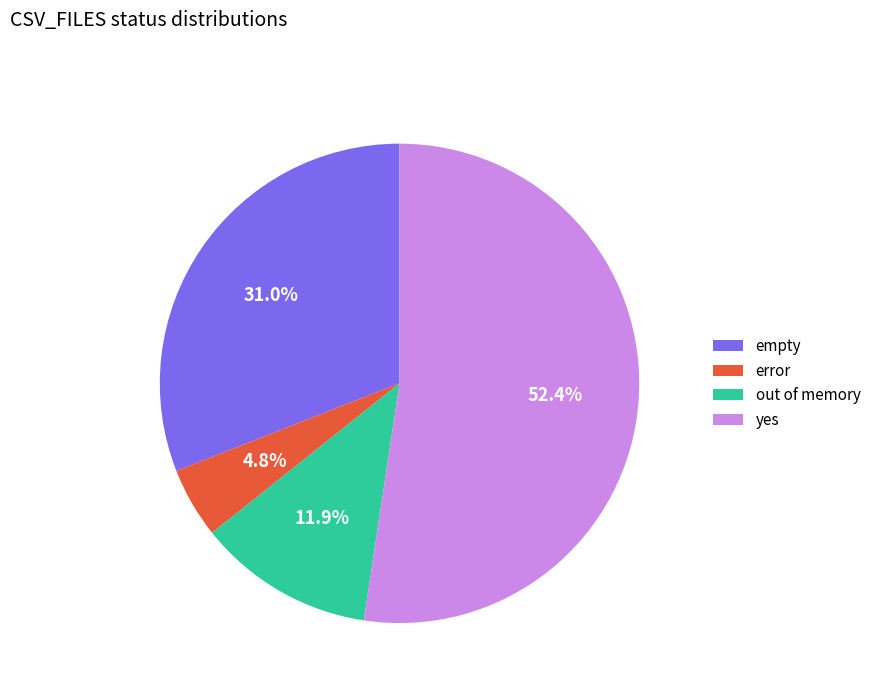

What is the ratio of the value at empty to the value at error?

6.5